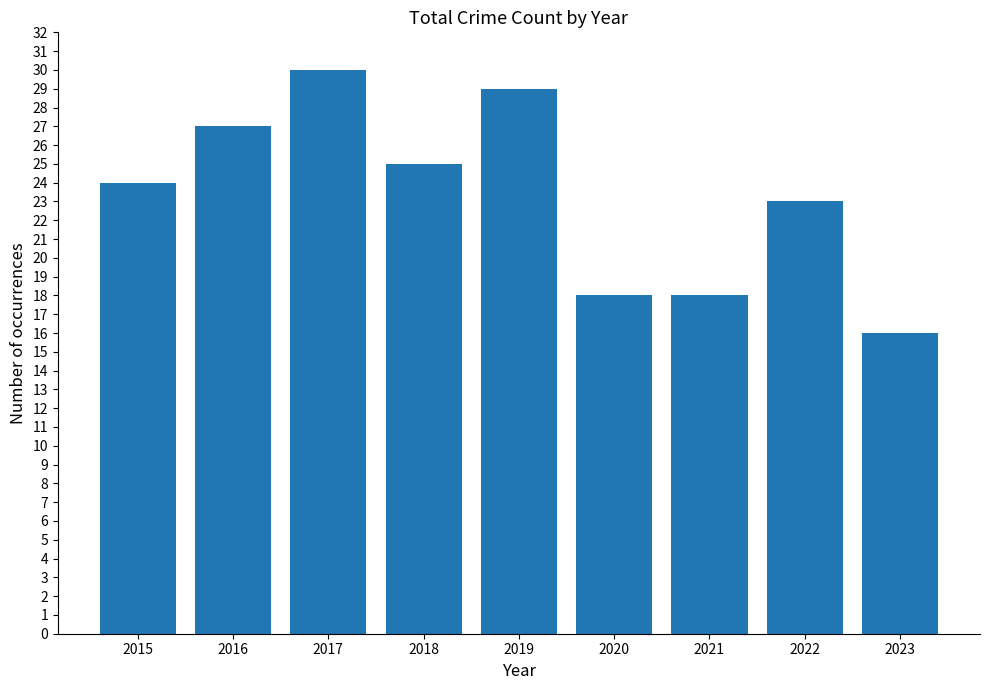

Reading right to left, what are all the values shown in this chart?

16	23	18	18	29	25	30	27	24